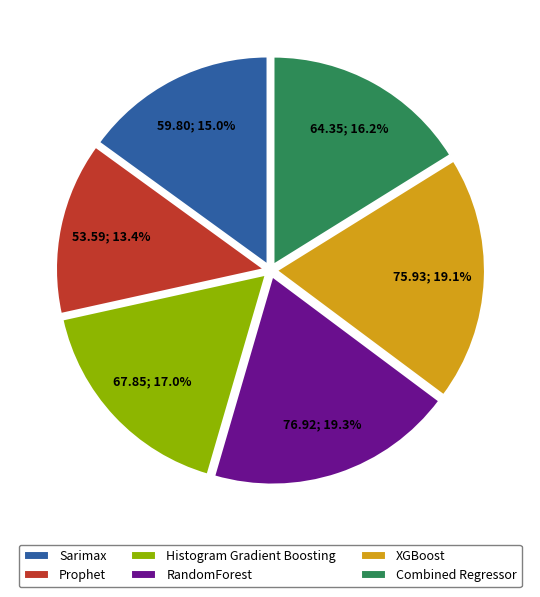

Which slice is the smallest?

Prophet